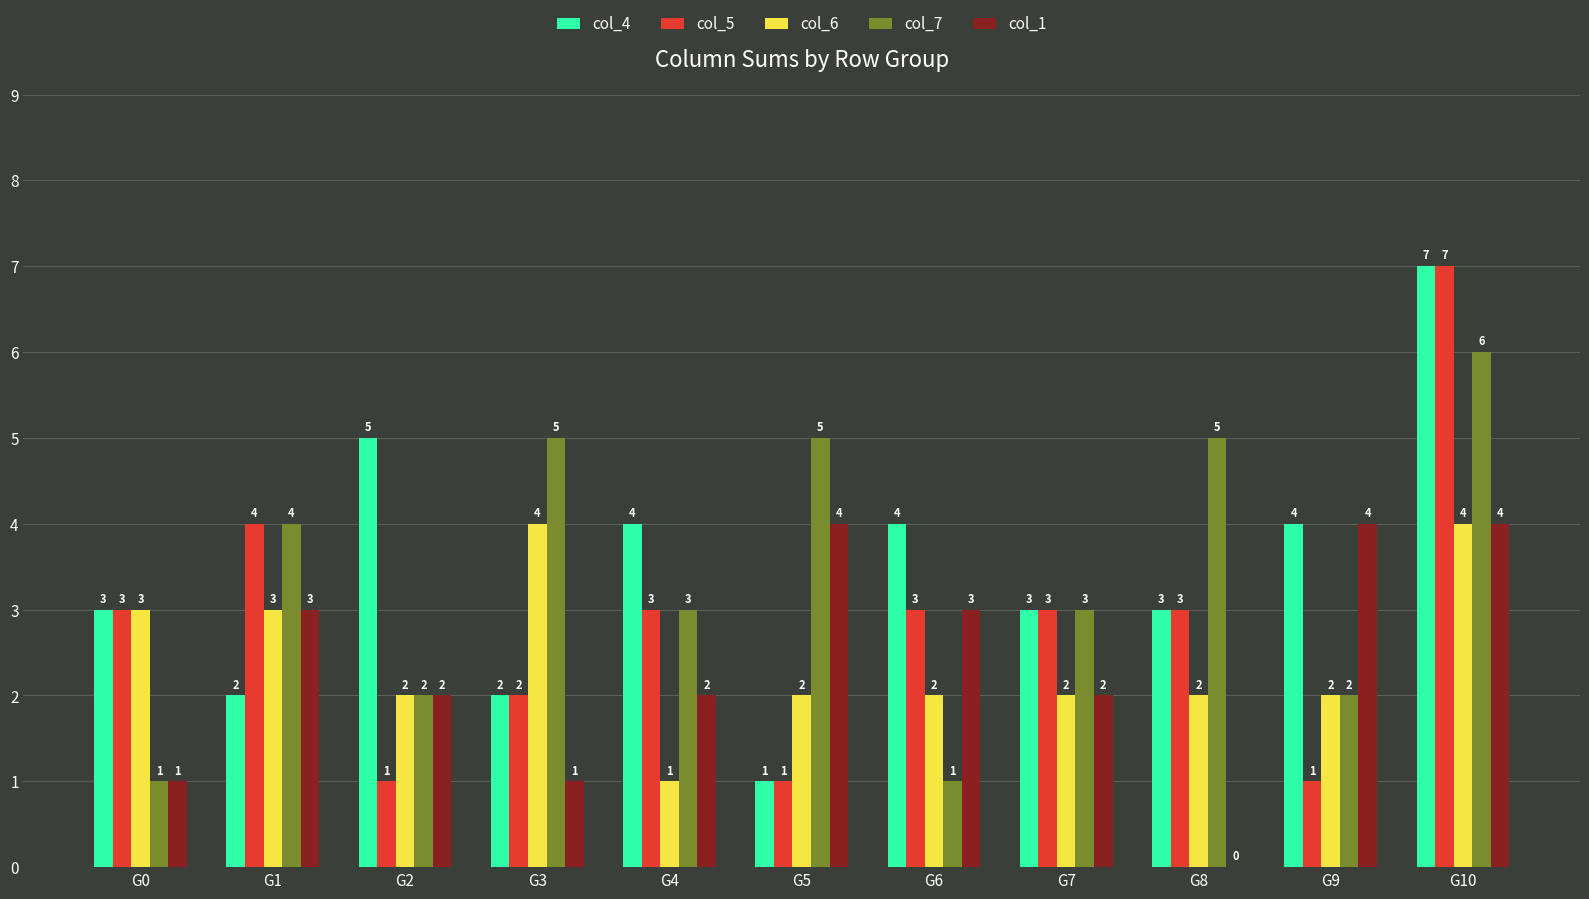

Which series has the largest total across all categories?

col_4